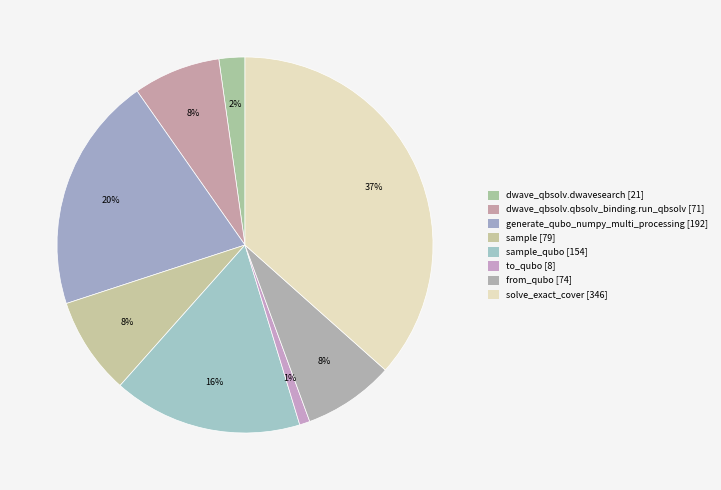

How many segments does this pie chart have?

8